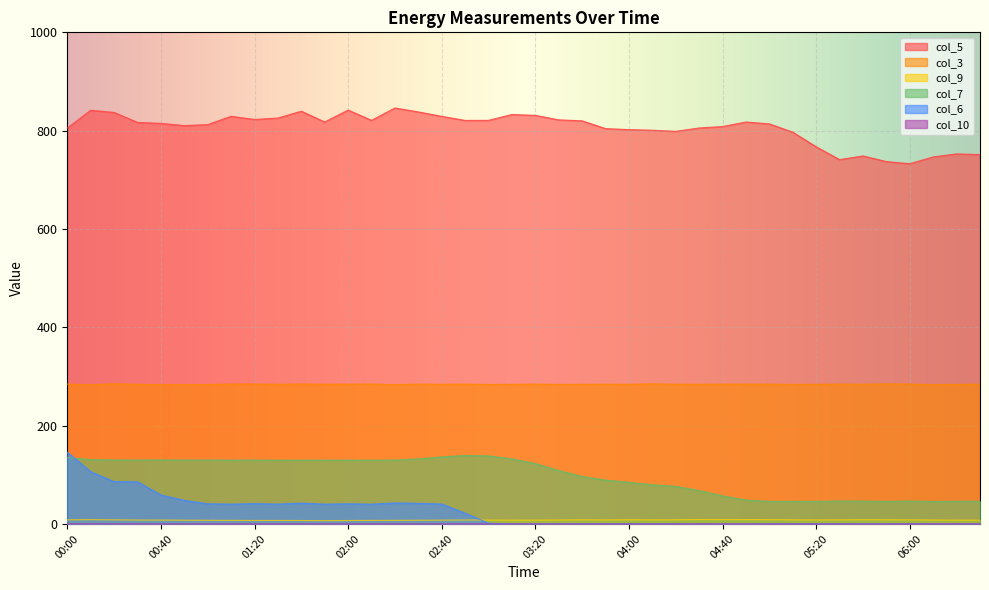

What is the highest value of the col_9 series?

9.0